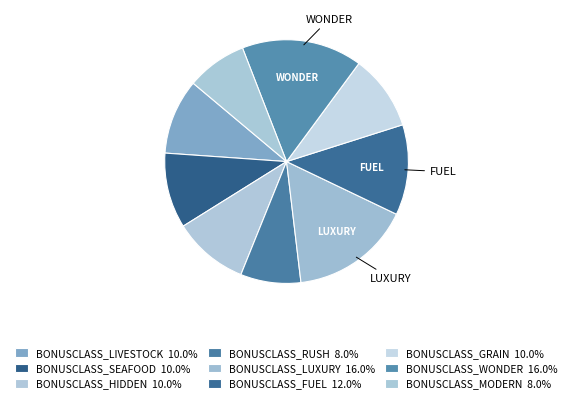

Approximately how many times larger is the value at BONUSCLASS_HIDDEN compared to BONUSCLASS_WONDER?

0.6